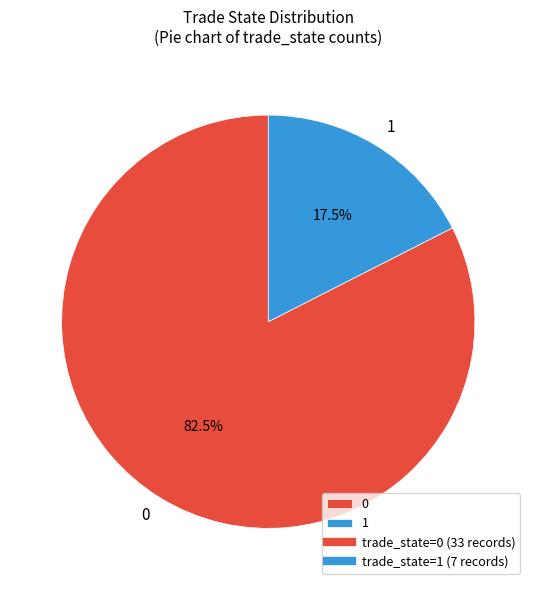

What is the ratio of the value at 0 to the value at 1?

4.7